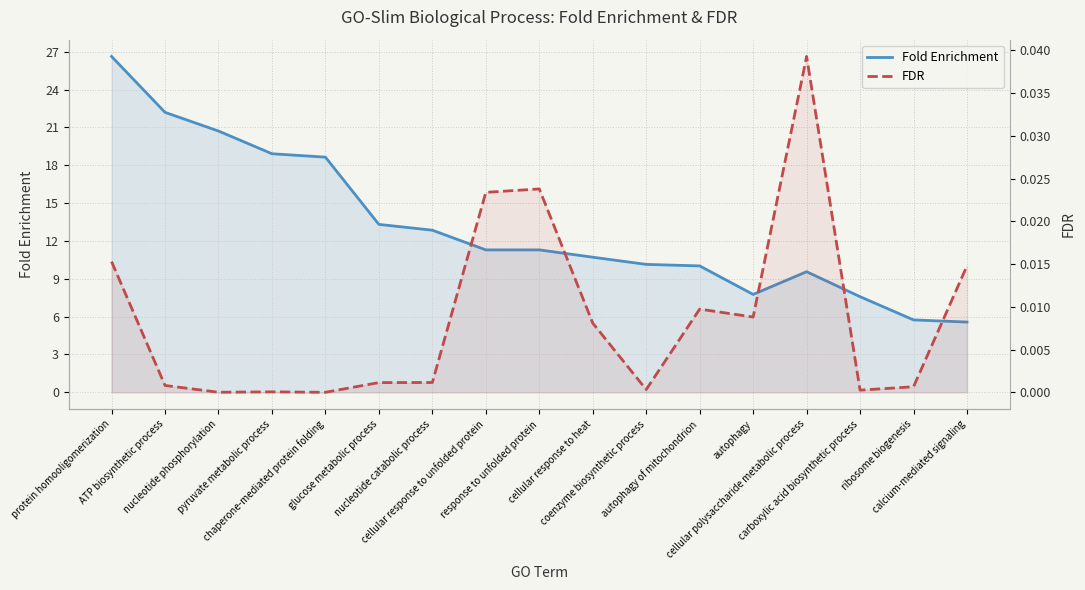

What is the total value across all series at cellular response to unfolded protein?

11.3